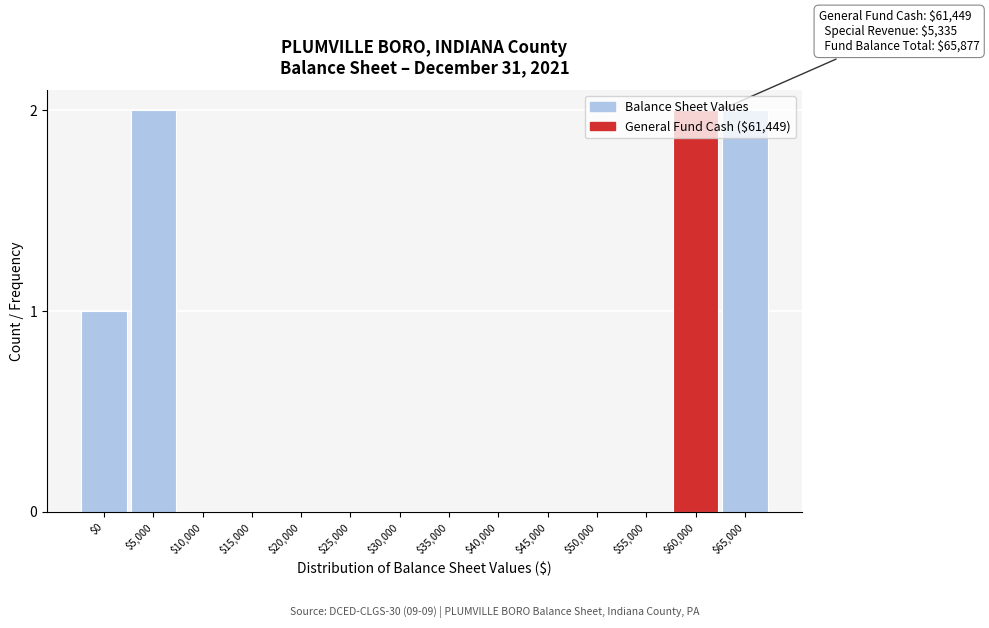

What is the sum of all values?

7